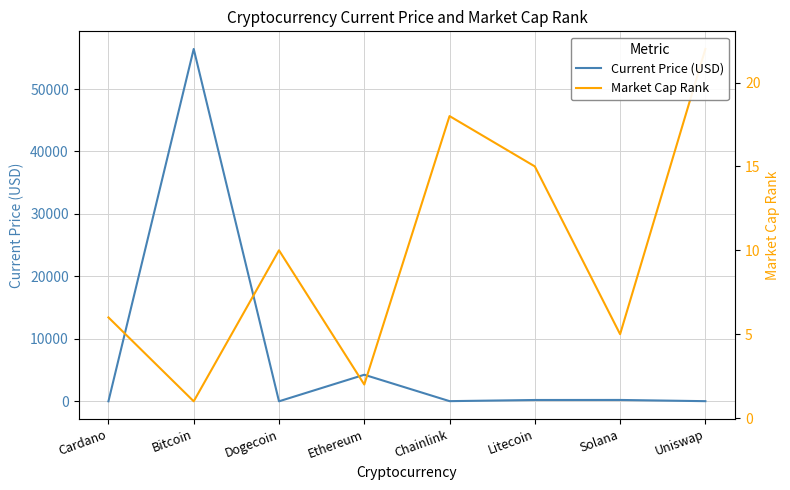

What are all the series names shown in the legend?

Current Price (USD), Market Cap Rank